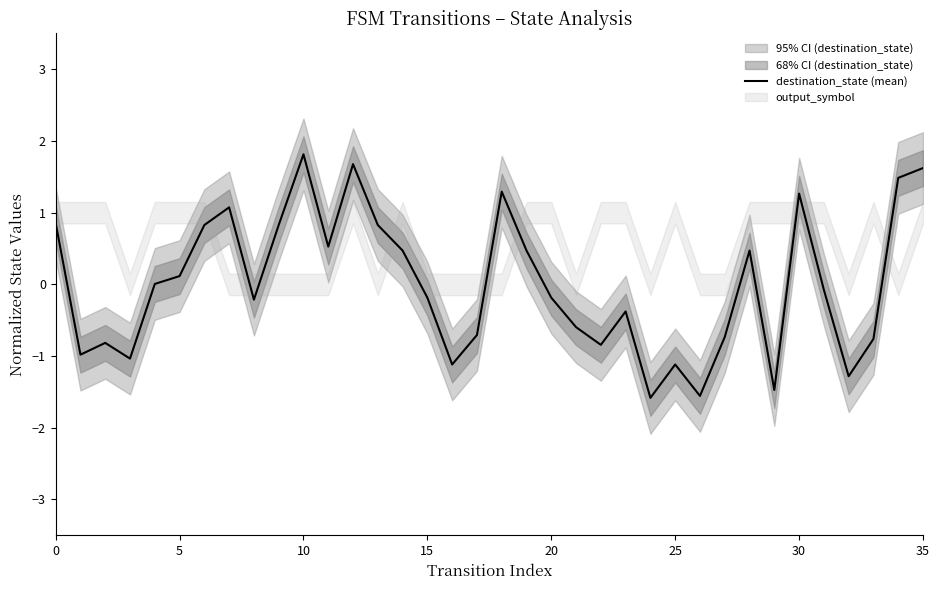

What is the maximum value for destination_state (mean)?

1.8